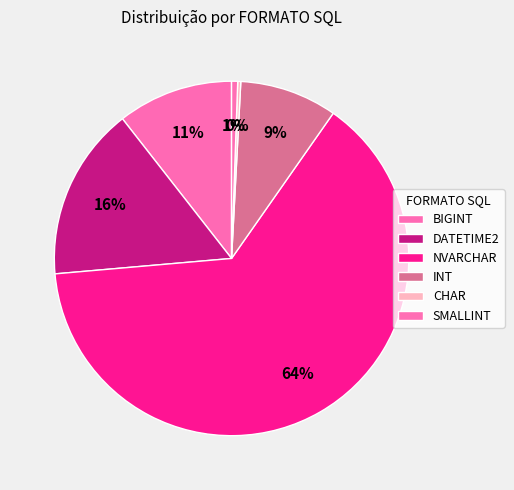

Which slice is the smallest?

CHAR